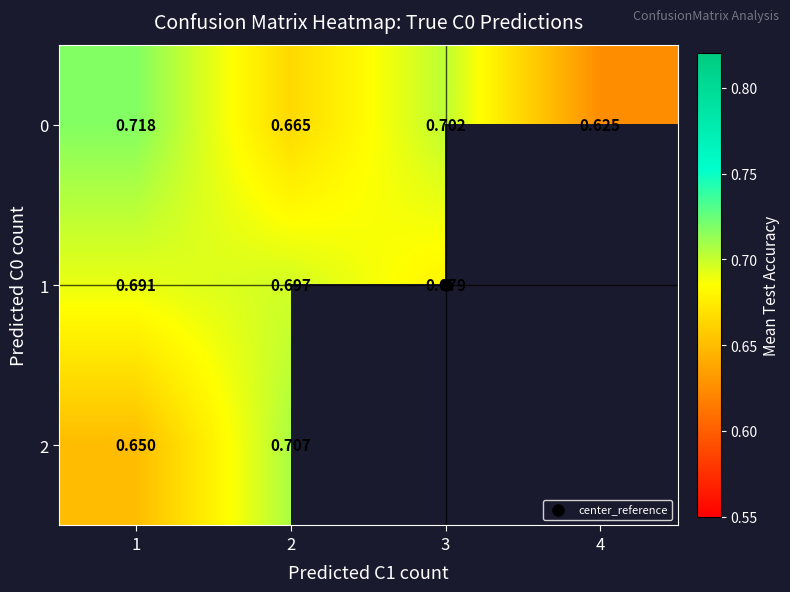

At which label does 0 reach its minimum?

4